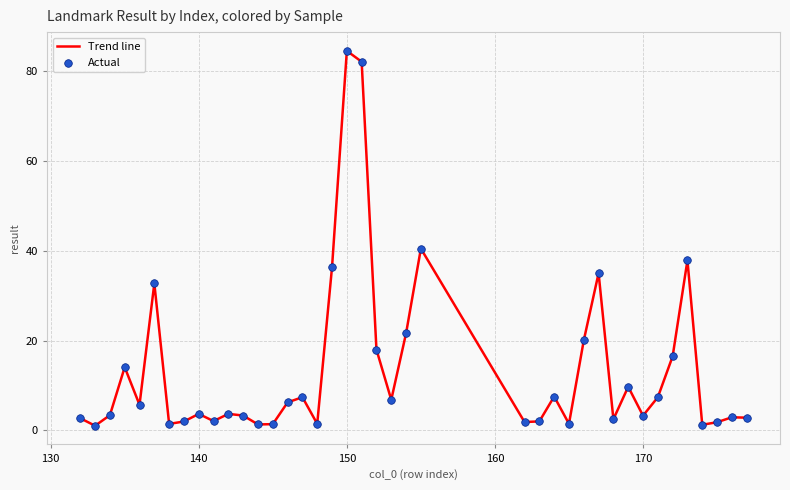

What is the difference between the maximum and minimum values?

83.4